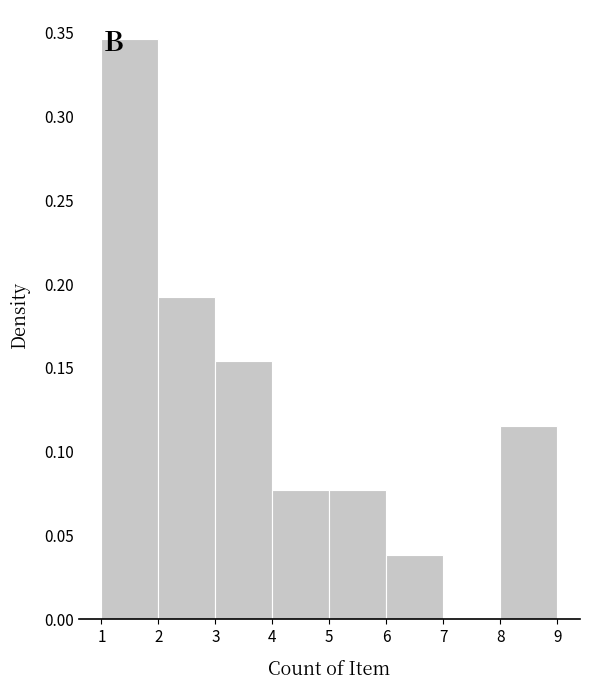

Reading left to right, list every bar in this chart as the range it spans on the x-axis followed by its height. The values are not printed on the chart, so give them approximately, as read against the axis.

1 to 2: 0.345
2 to 3: 0.190
3 to 4: 0.155
4 to 5: 0.075
5 to 6: 0.075
6 to 7: 0.040
7 to 8: 0
8 to 9: 0.115